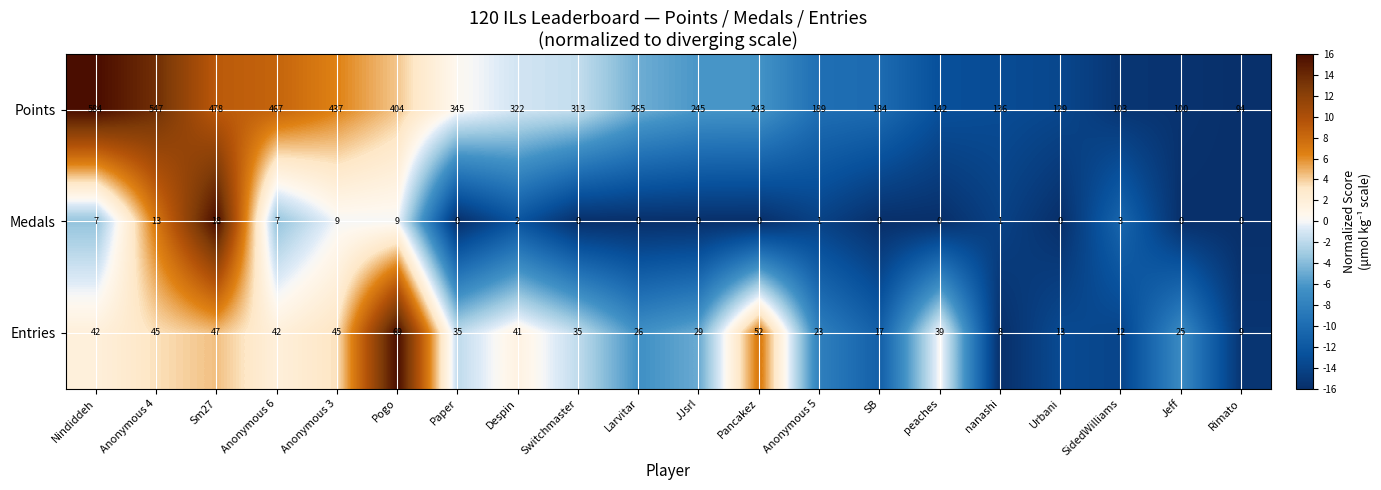

What is the total value across all series at Anonymous 5?

213